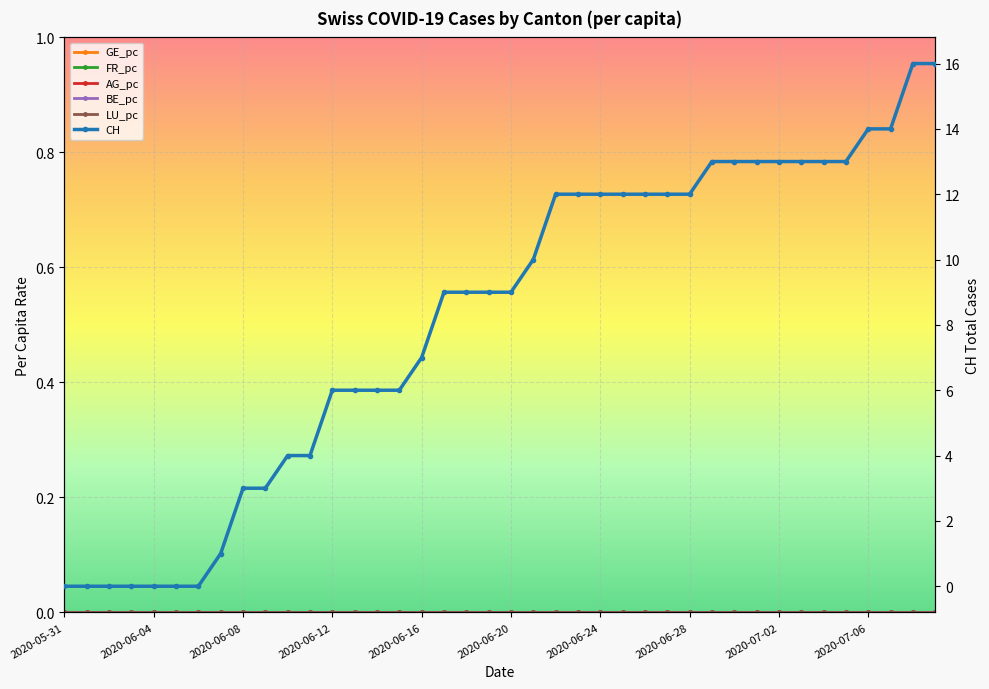

True or false: AG_pc and BE_pc cross at least once.

False